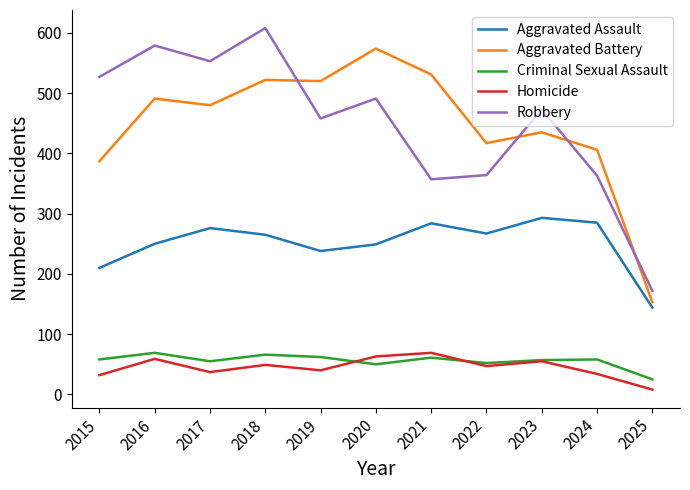

Which category has the highest value in the Robbery series?

2018